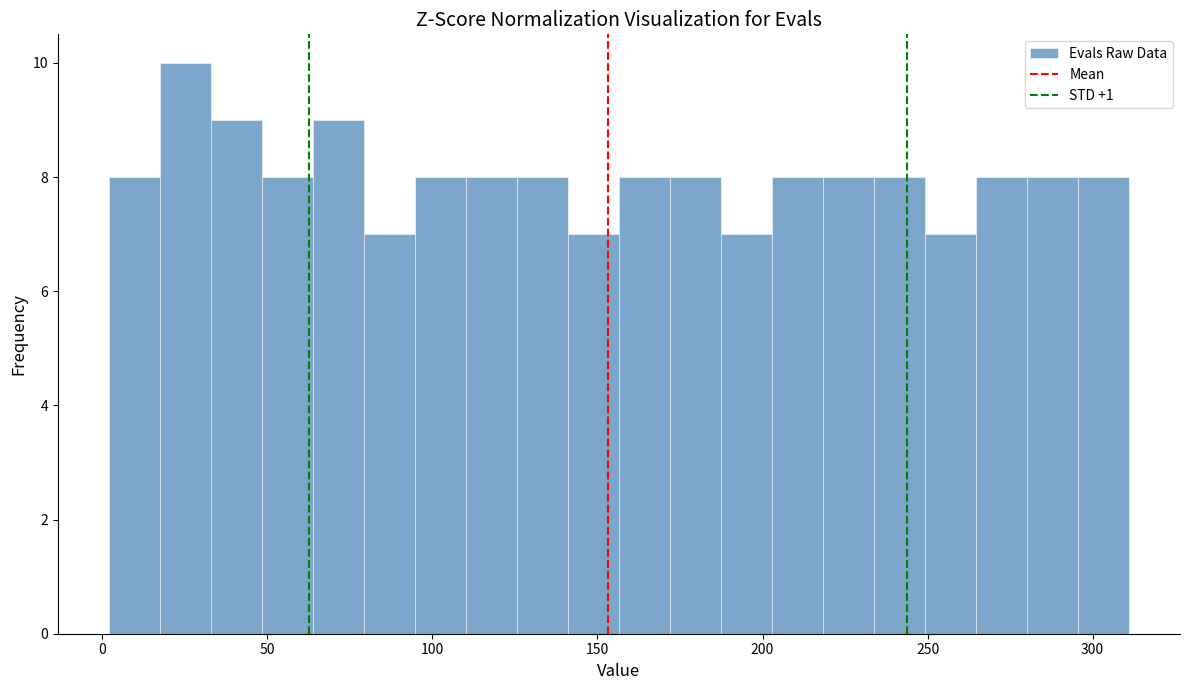

Around what value on the x-axis is the tallest bar? Give the approximate position of its centre, as read against the axis.

25